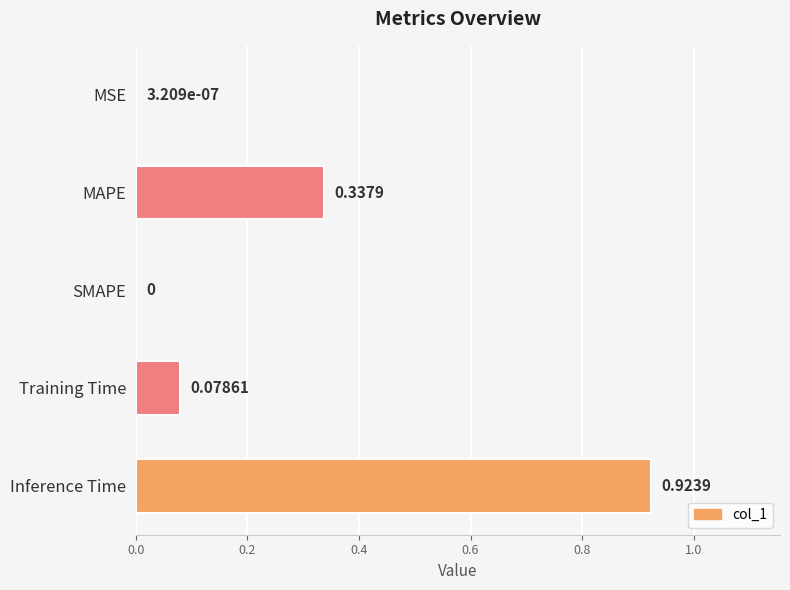

Between MSE and Inference Time, which is larger?

Inference Time